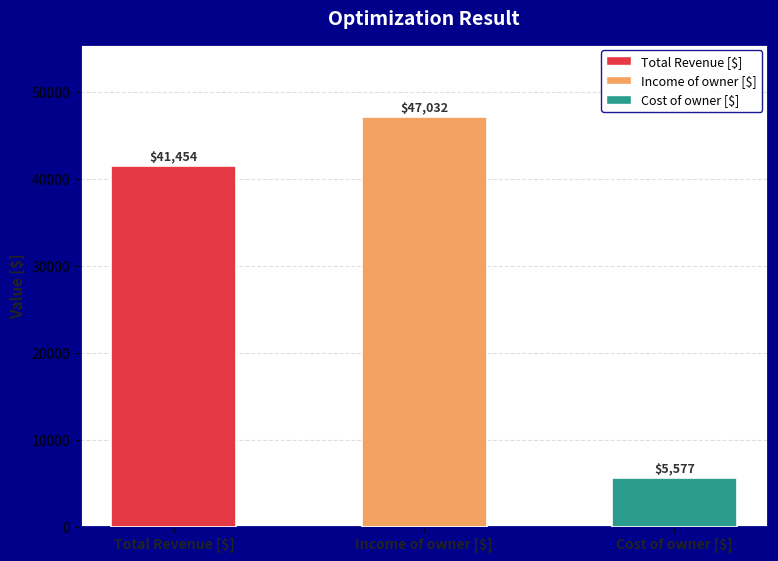

What is the smallest value displayed?

5577.1